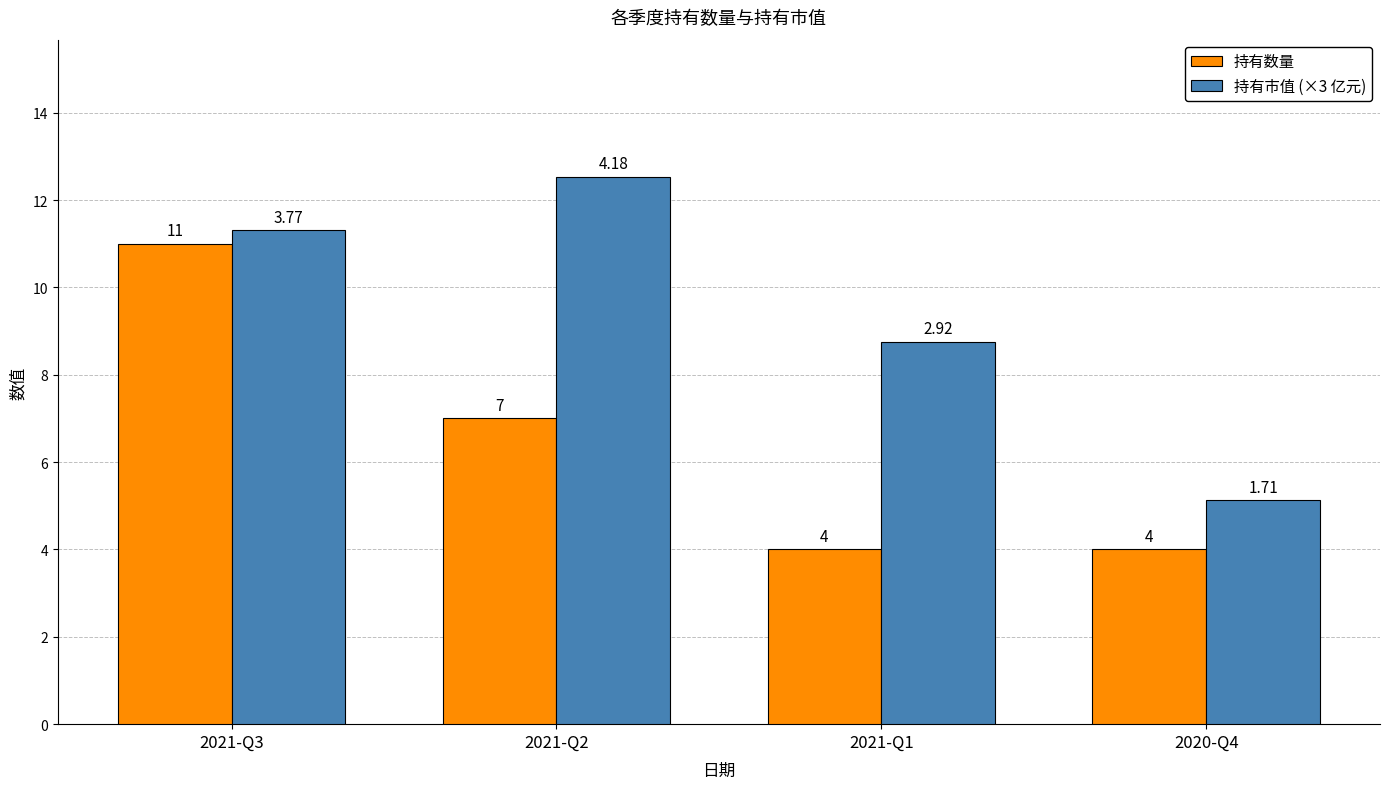

Is the value of 持有市值 (×3 亿元) at 2021-Q2 greater than the value of 持有数量 at 2021-Q2?

Yes